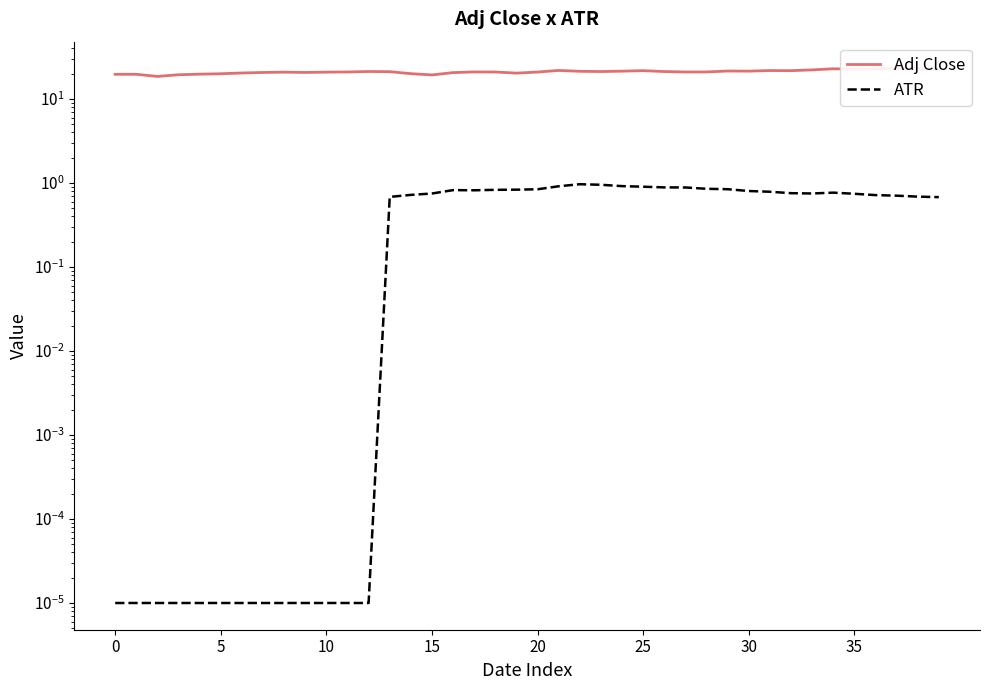

Is the value of Adj Close at 11 greater than the value of ATR at 37?

Yes